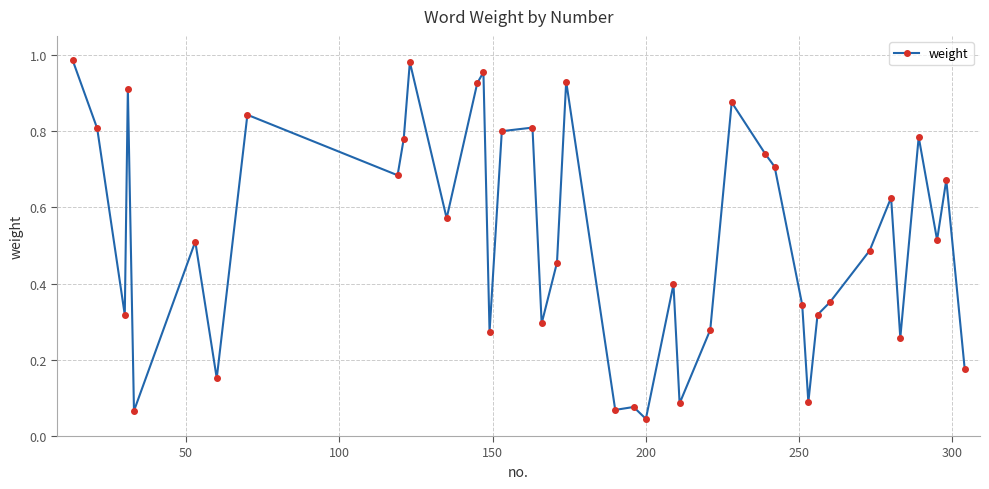

What is the sum of all values?

20.9